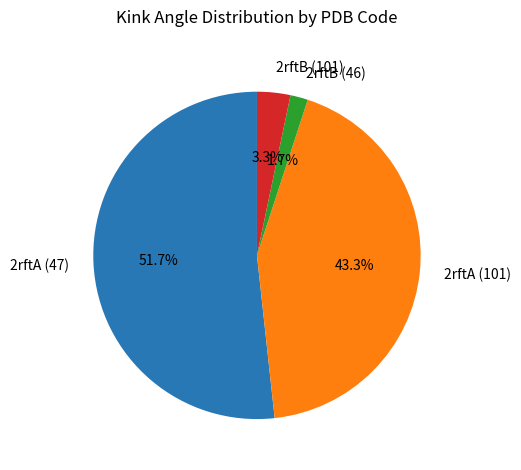

How many slices are in this pie chart?

4